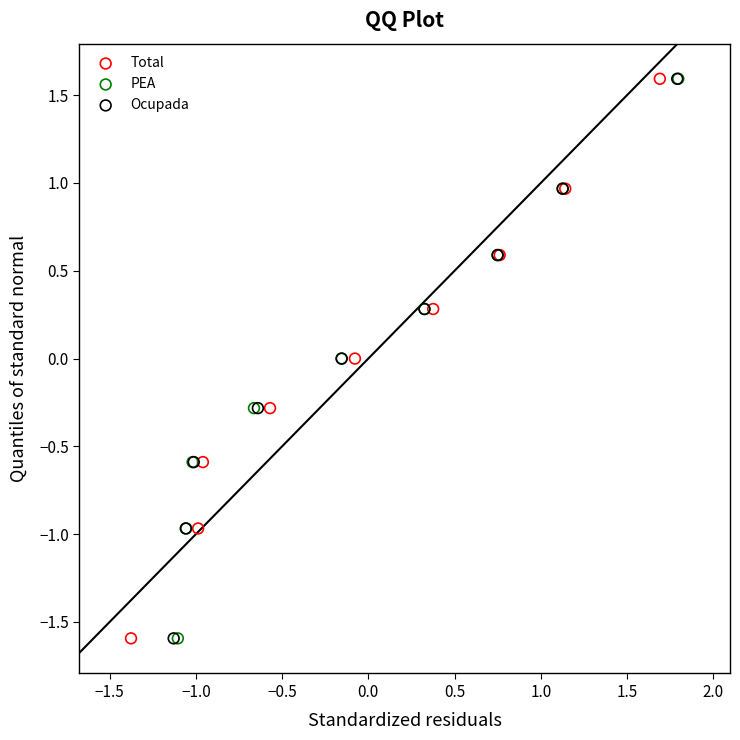

What are all the series names shown in the legend?

Total, PEA, Ocupada